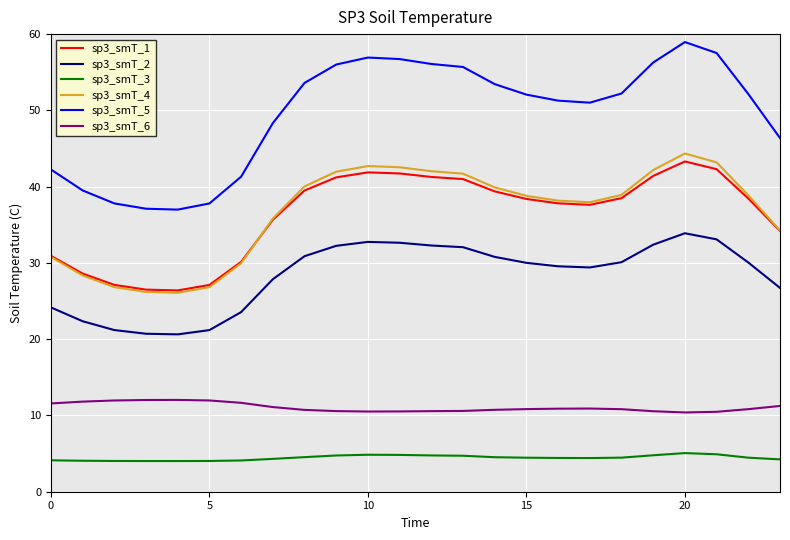

What is the highest value of the sp3_smT_1 series?

43.3